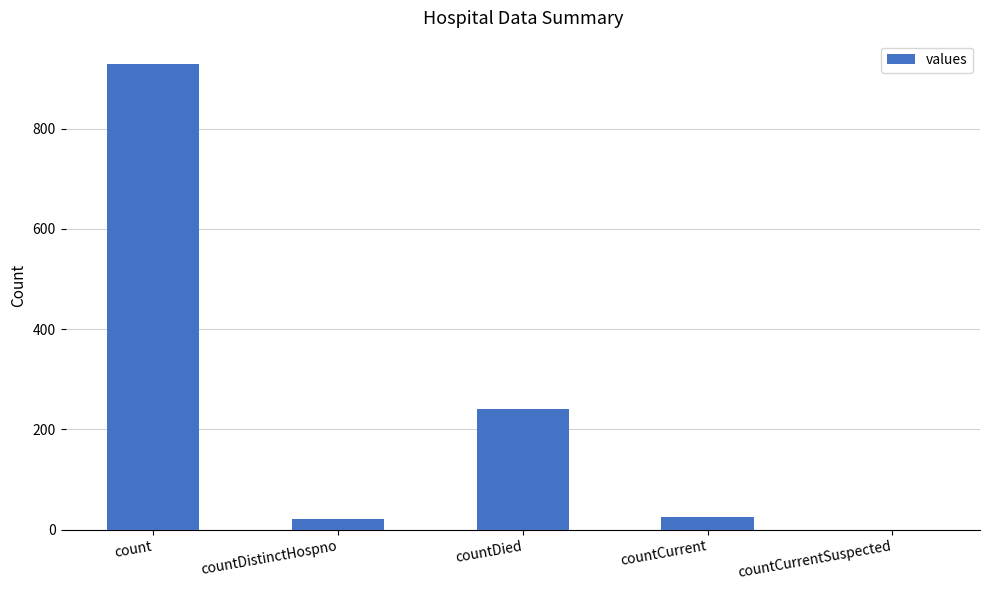

What is the difference between the values at countDistinctHospno and countCurrentSuspected?

20